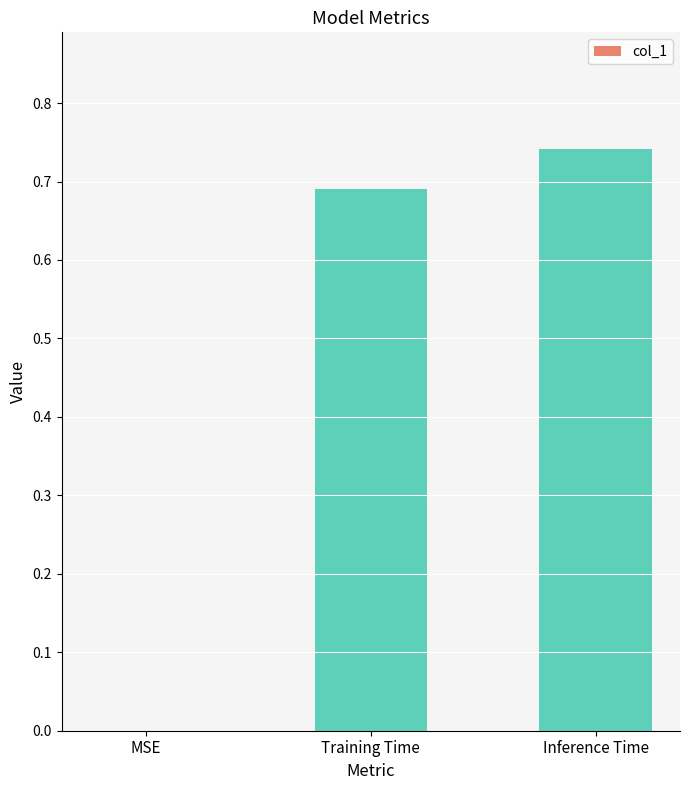

What is the sum of all values?

1.4